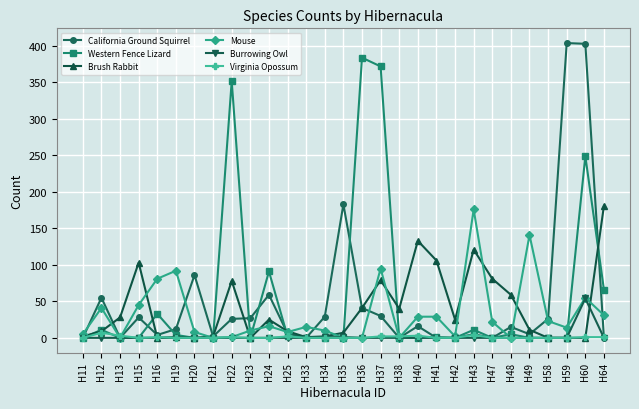

True or false: California Ground Squirrel has more than 1 interior local peaks.

True